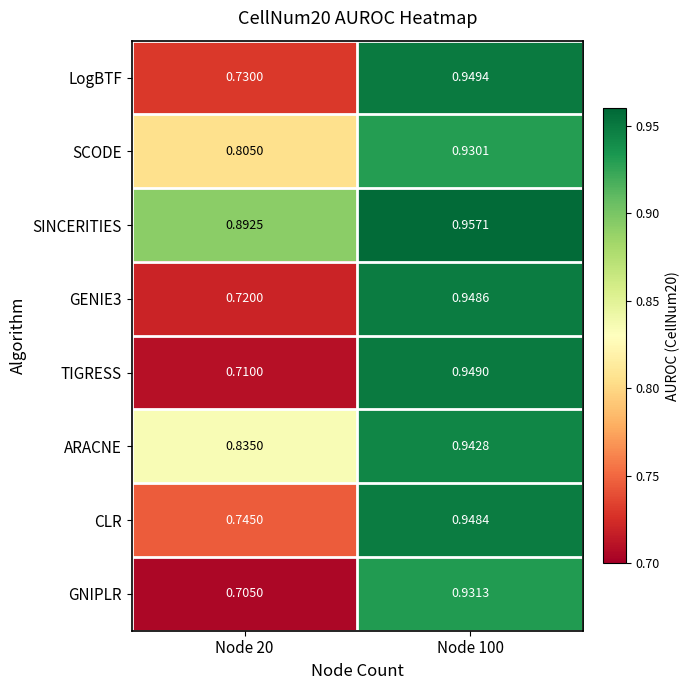

Is the value of ARACNE at Node 100 greater than the value of LogBTF at Node 20?

Yes